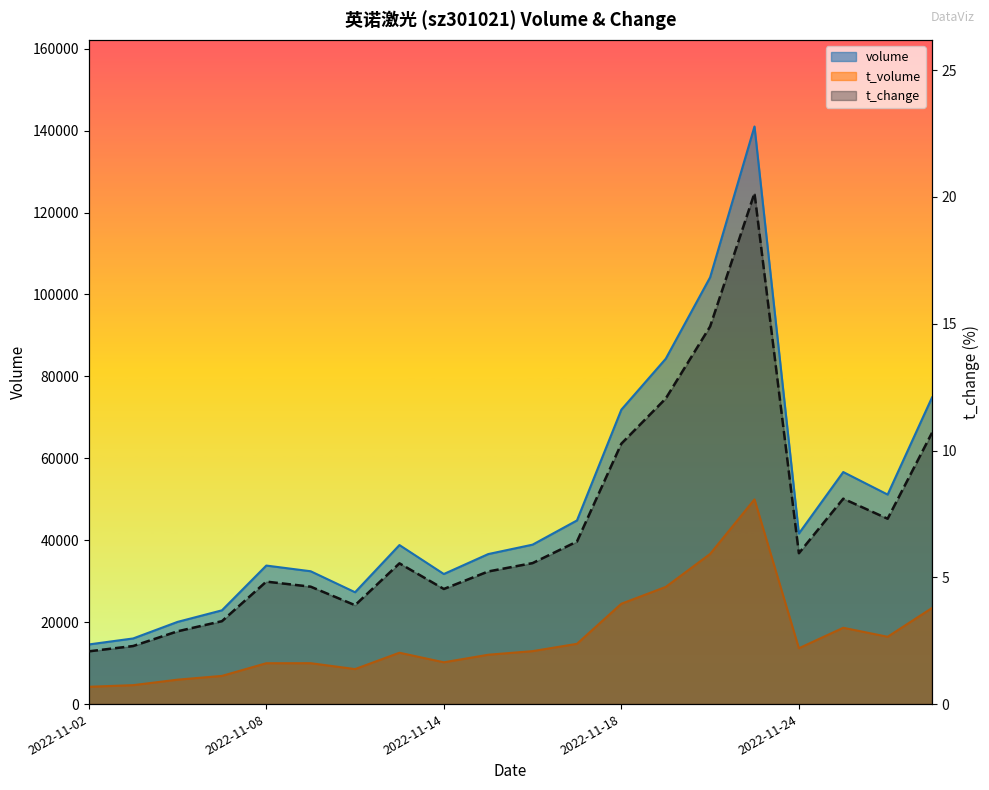

How many distinct data groups are displayed?

3